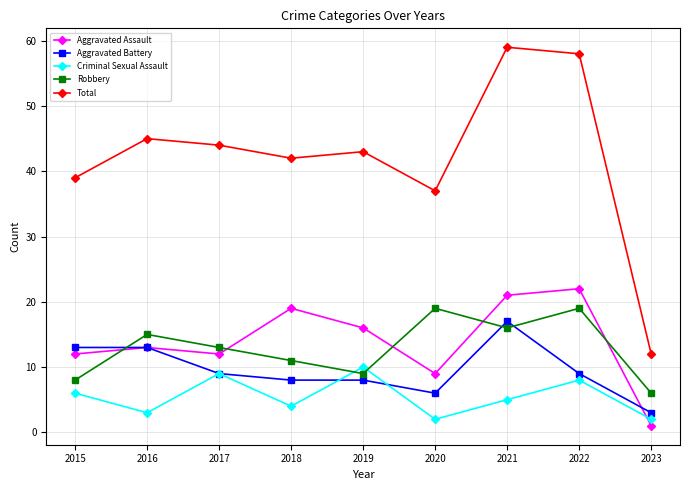

Which series has the largest total across all categories?

Total